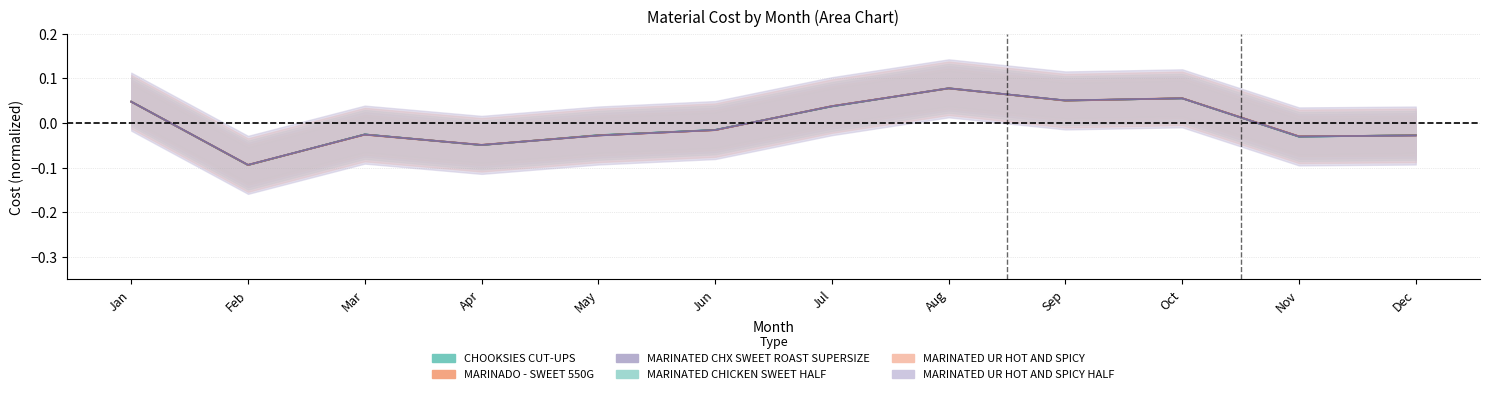

What is the value of the MARINATED UR HOT AND SPICY point at the 9th from the left?

0.1